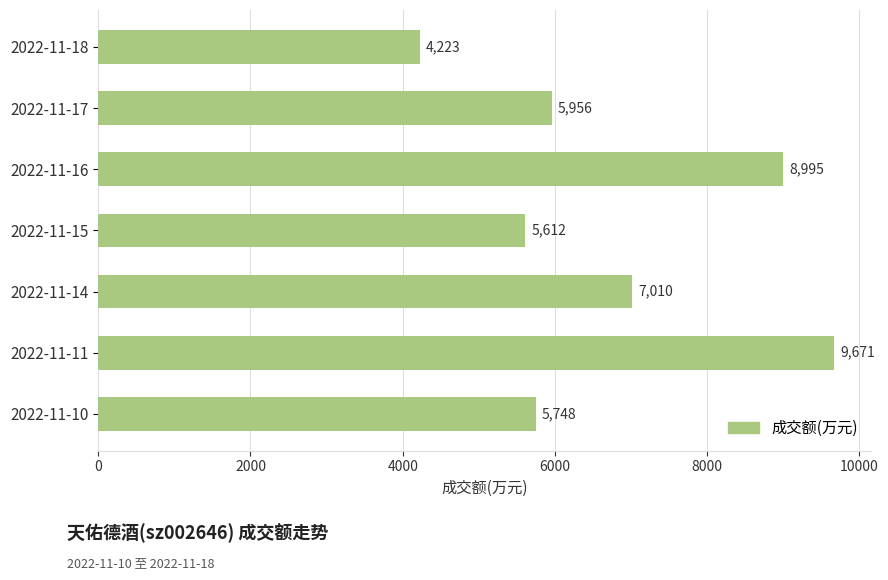

What is the average value?

6745